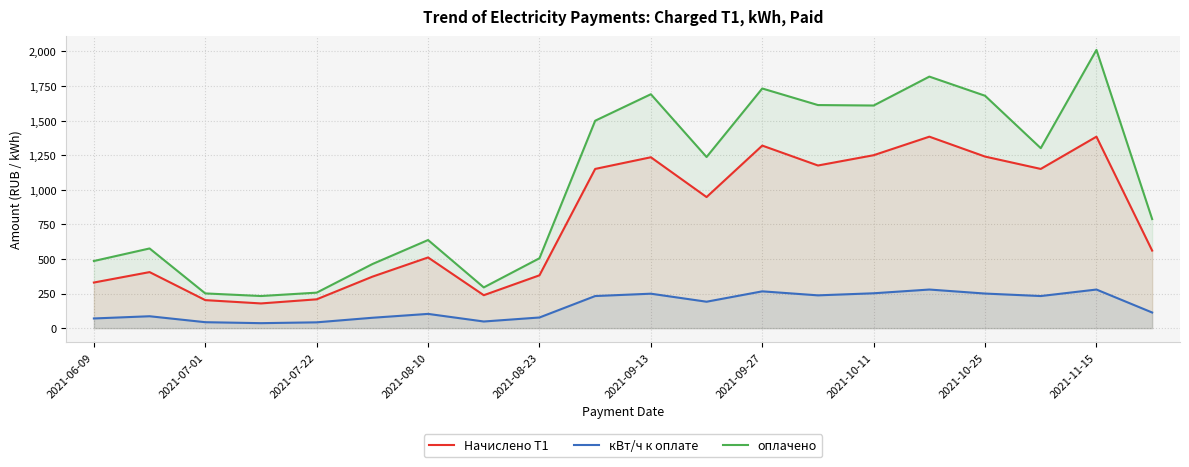

Reading left to right, extract all data points from this chart.

Начислено Т1: 329.7	405.1	202.5	178.6	208.3	372.0	510.9	238.1	381.9	1150.7	1235.0	947.4	1319.4	1175.5	1249.9	1383.8	1240.0	1150.7	1383.8	560.5
кВт/ч к оплате: 70.0	86.0	43.0	36.0	42.0	75.0	103.0	48.0	77.0	232.0	249.0	191.0	266.0	237.0	252.0	279.0	250.0	232.0	279.0	113.0
оплачено: 485.2	575.9	251.0	232.2	256.6	463.1	636.8	294.4	505.2	1499.1	1690.6	1236.8	1732.1	1612.4	1609.0	1818.0	1679.5	1300.8	2011.0	788.3